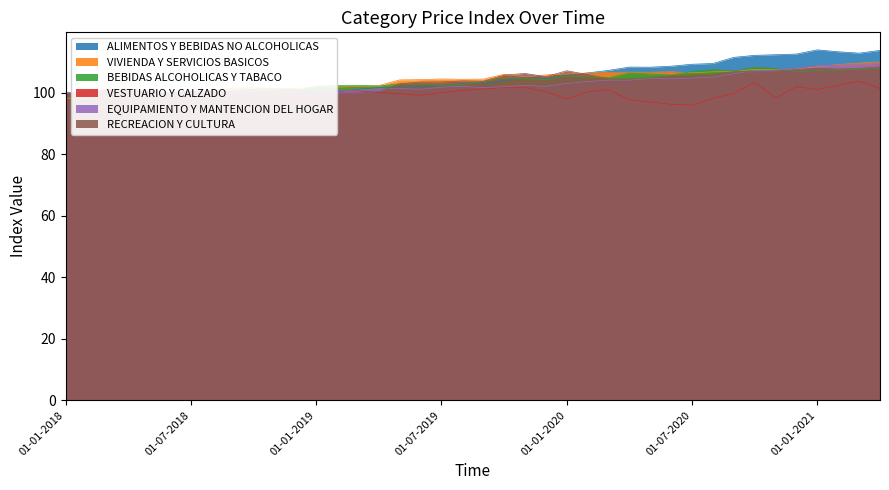

In VESTUARIO Y CALZADO, how many points are higher than both neighbors (excluding endpoints)?

9